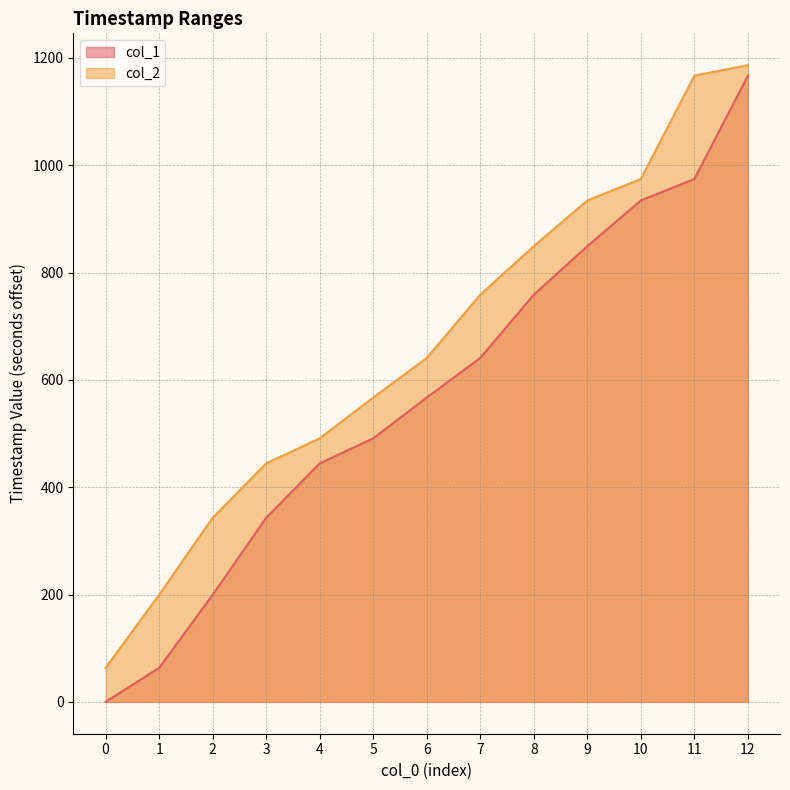

List the labels in order of col_2 value, largest first.

12, 11, 10, 9, 8, 7, 6, 5, 4, 3, 2, 1, 0